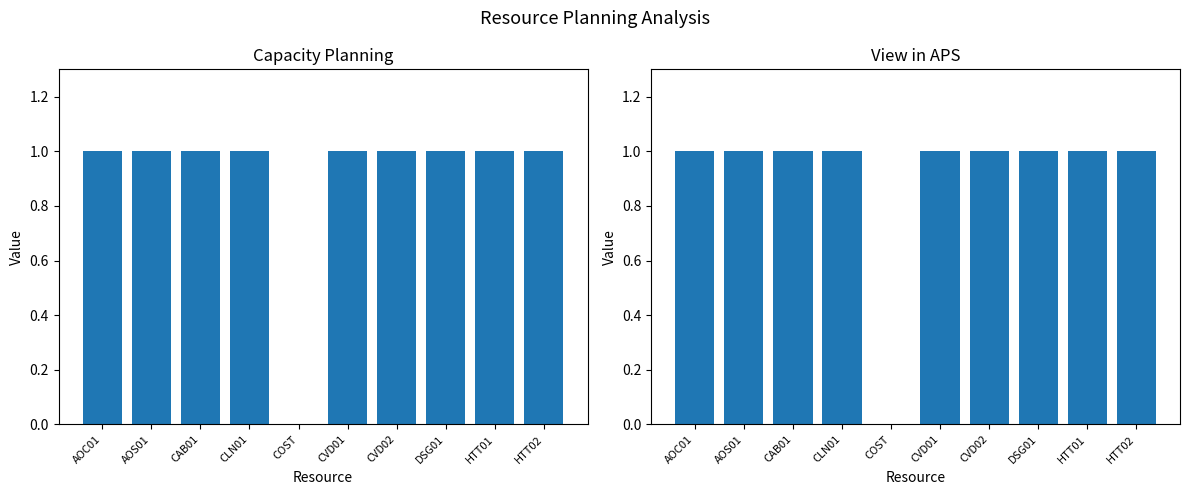

Rank the series at CVD02 from highest to lowest value.

Capacity planning, View in APS